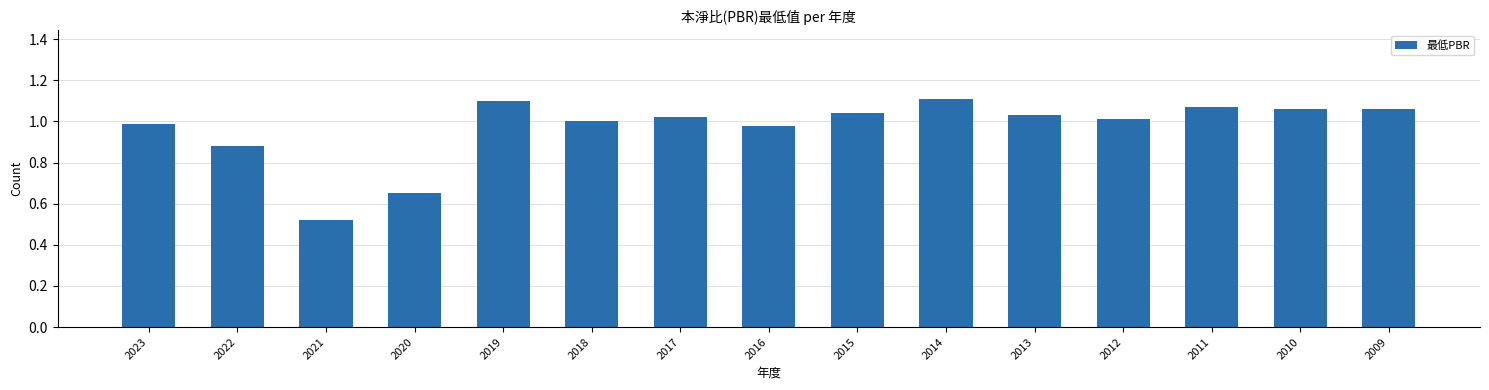

Is it true that the value at 2013 is 0.6?

False